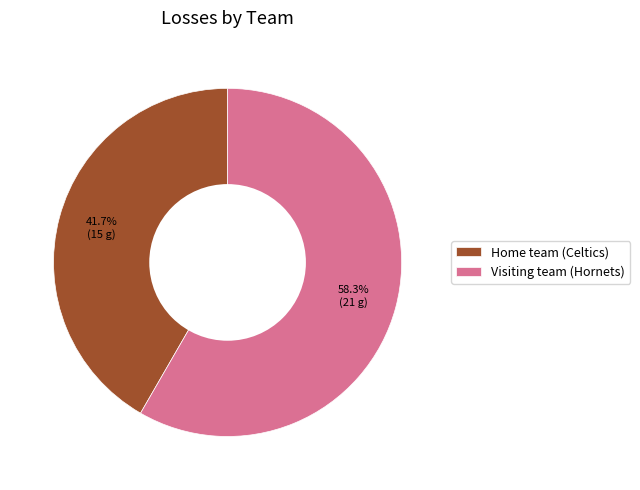

What percentage is NOT represented by Home team (Celtics)?

58.3%